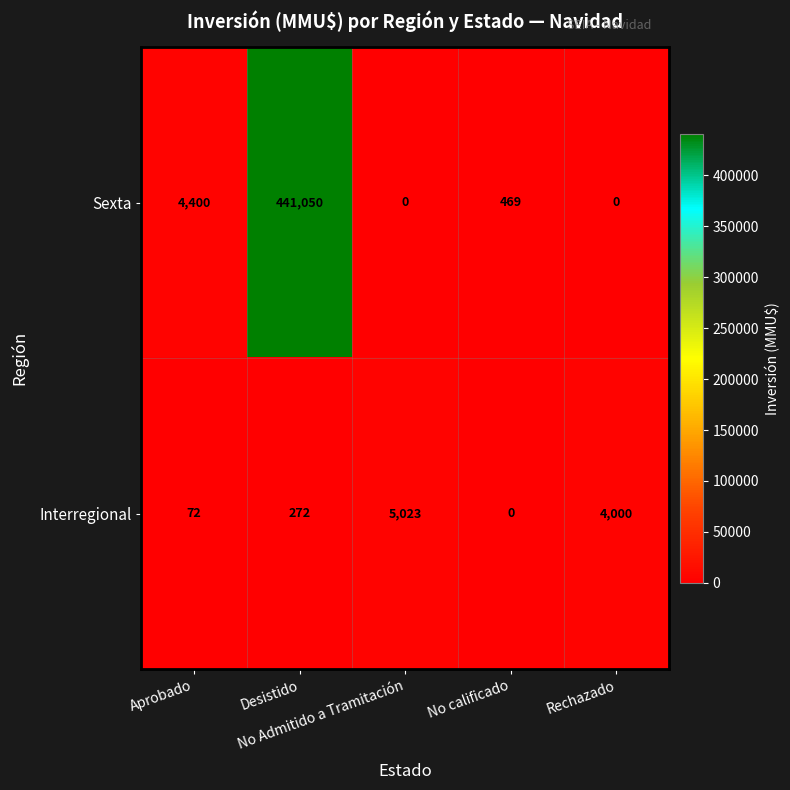

What is the sum of all Sexta values?

445919